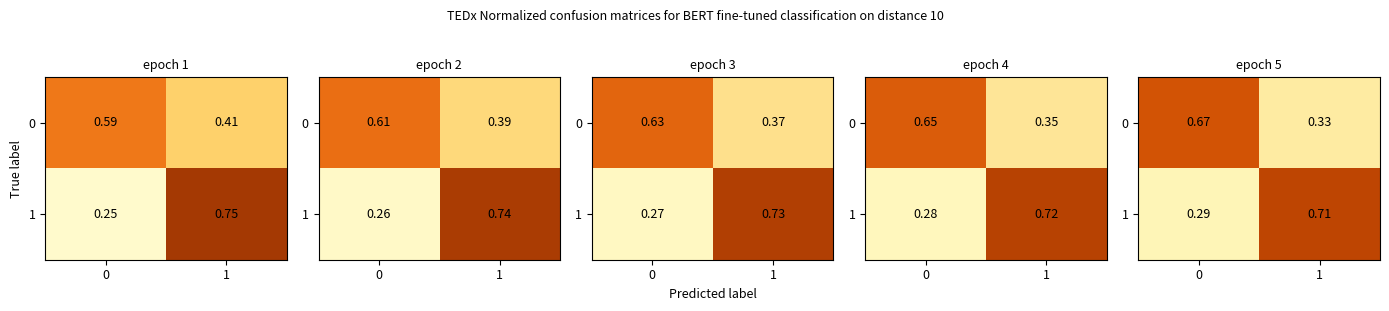

Where is 0 nearest to the value 0?

1